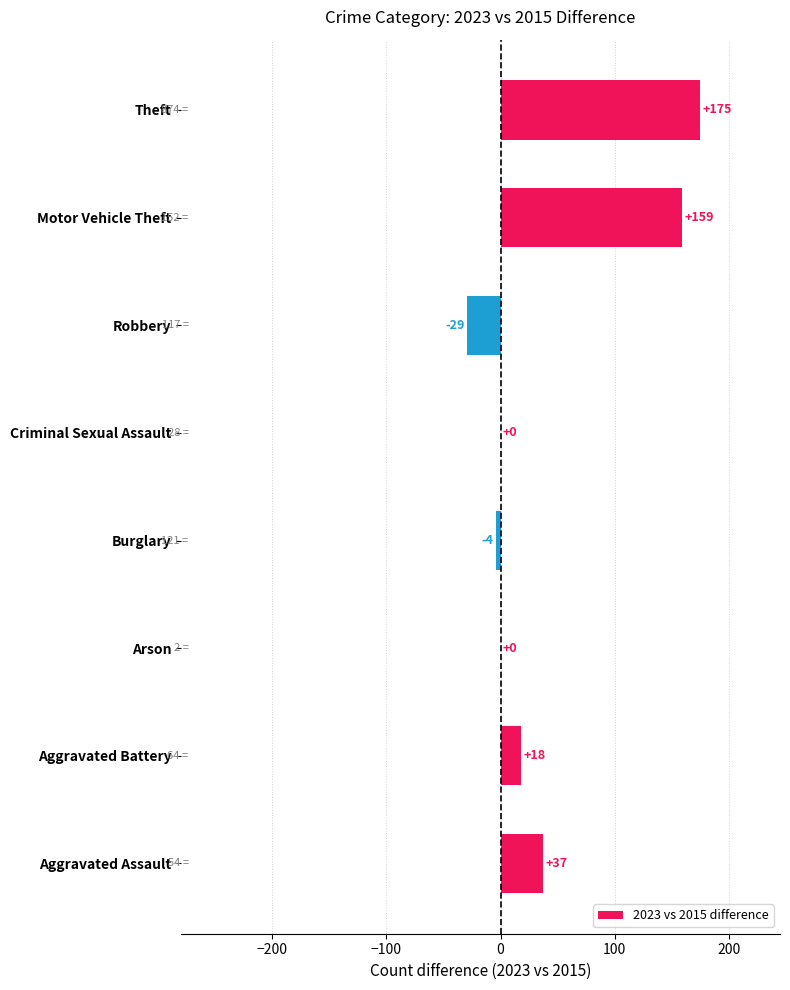

What is the maximum value shown in the chart?

175